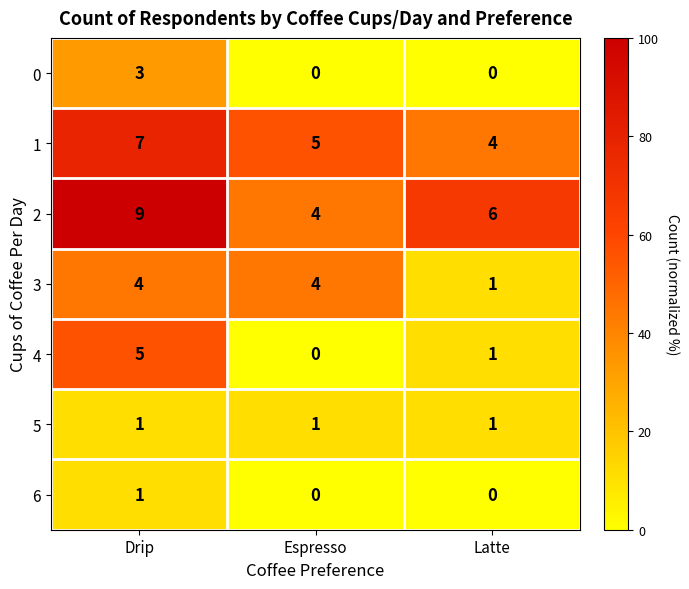

How many categories are shown in the chart?

3